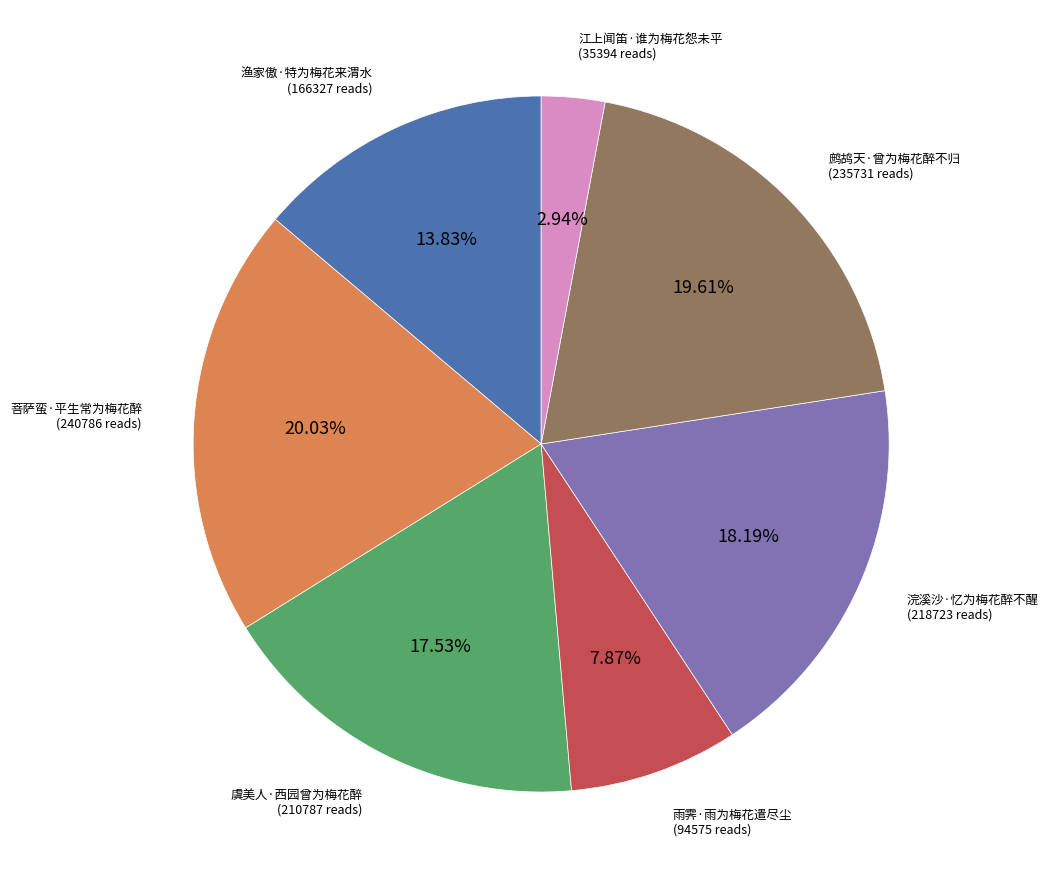

True or false: 浣溪沙·忆为梅花醉不醒 accounts for 24% of the total.

False